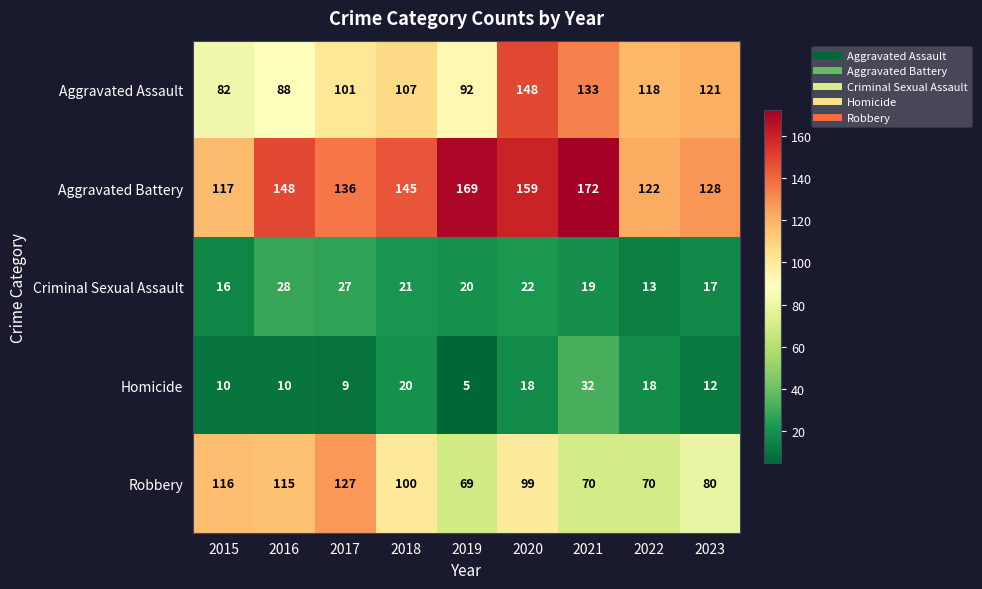

Which series has the largest range (max minus min)?

Aggravated Assault